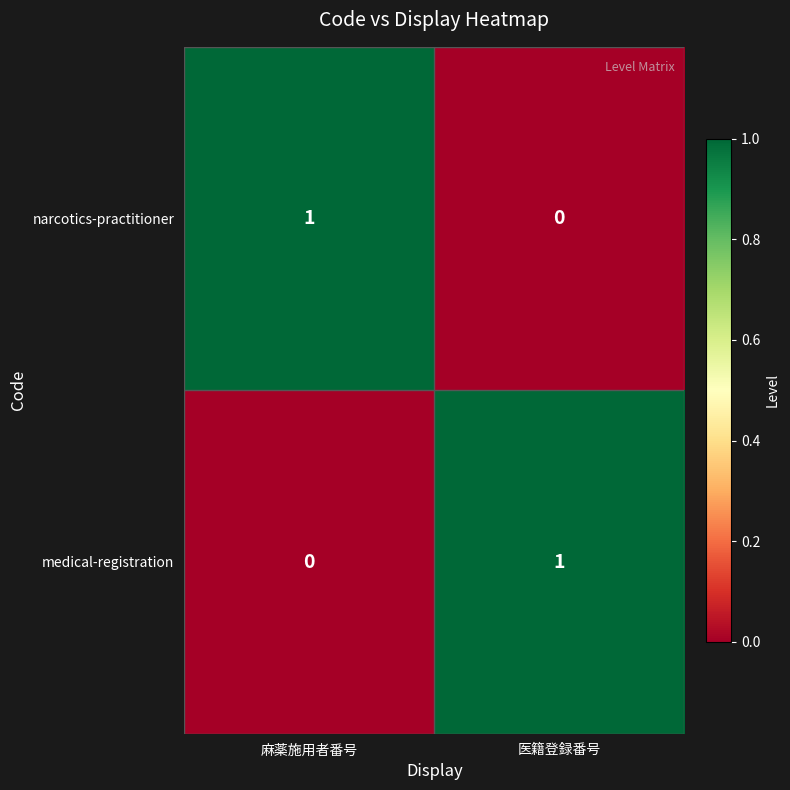

What is the greatest value displayed?

1